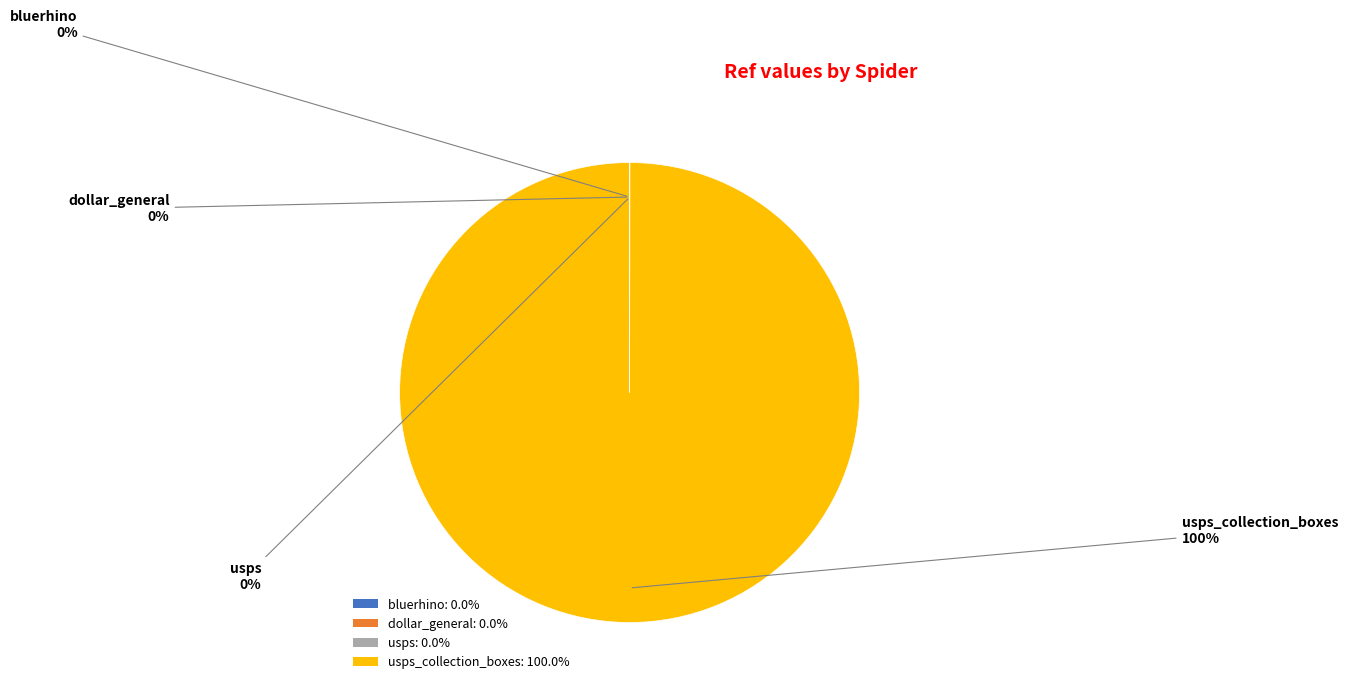

To the nearest percent, what is the average slice percentage?

25%